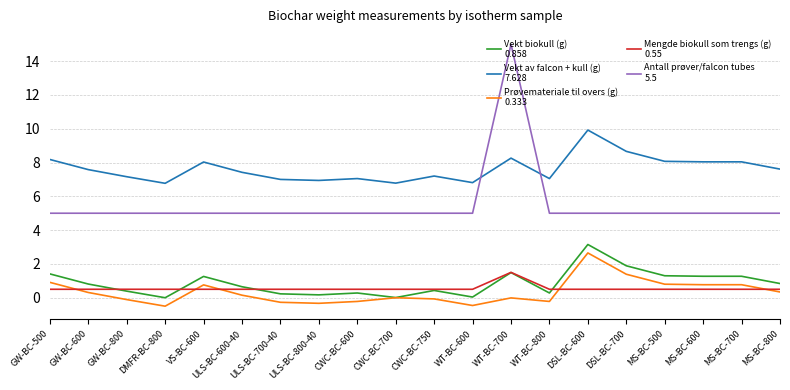

What is the minimum value shown in the chart?

-0.5